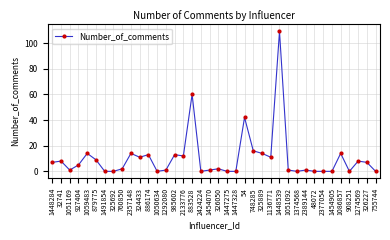

What is the label of the 18th point from the right?

1447275